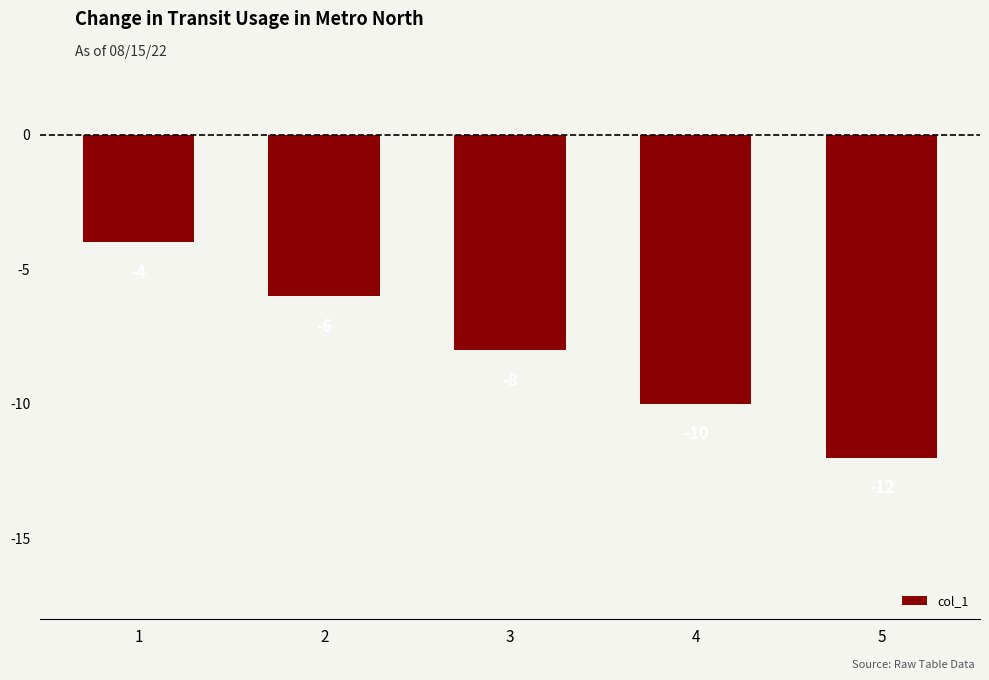

How many values are between -10 and -6?

3